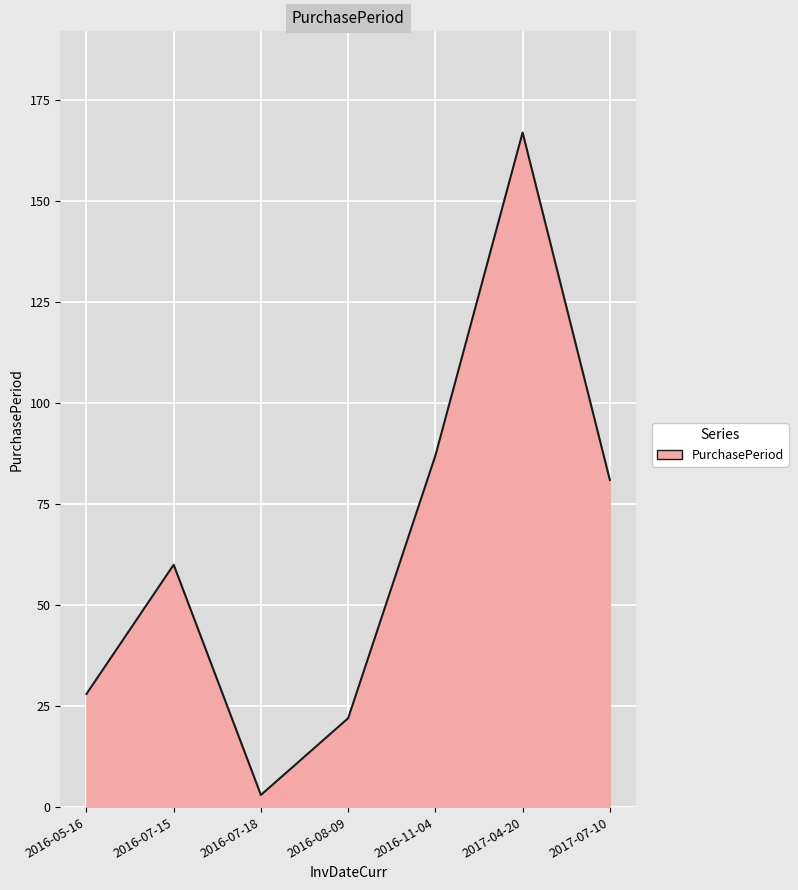

The value at 2017-04-20 is 167. True or false?

True